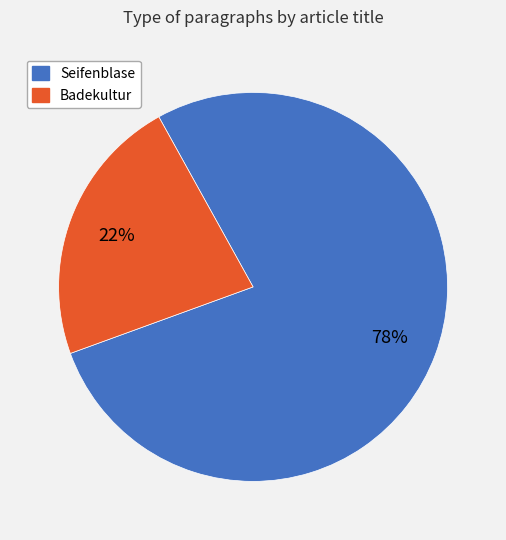

Is the sum of Seifenblase and Badekultur greater than half?

Yes